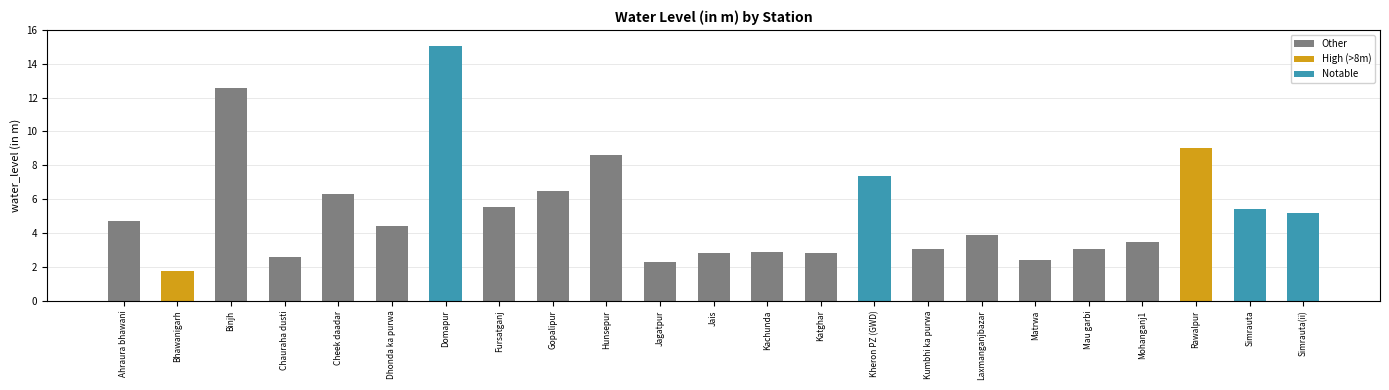

What is the maximum value shown in the chart?

15.0